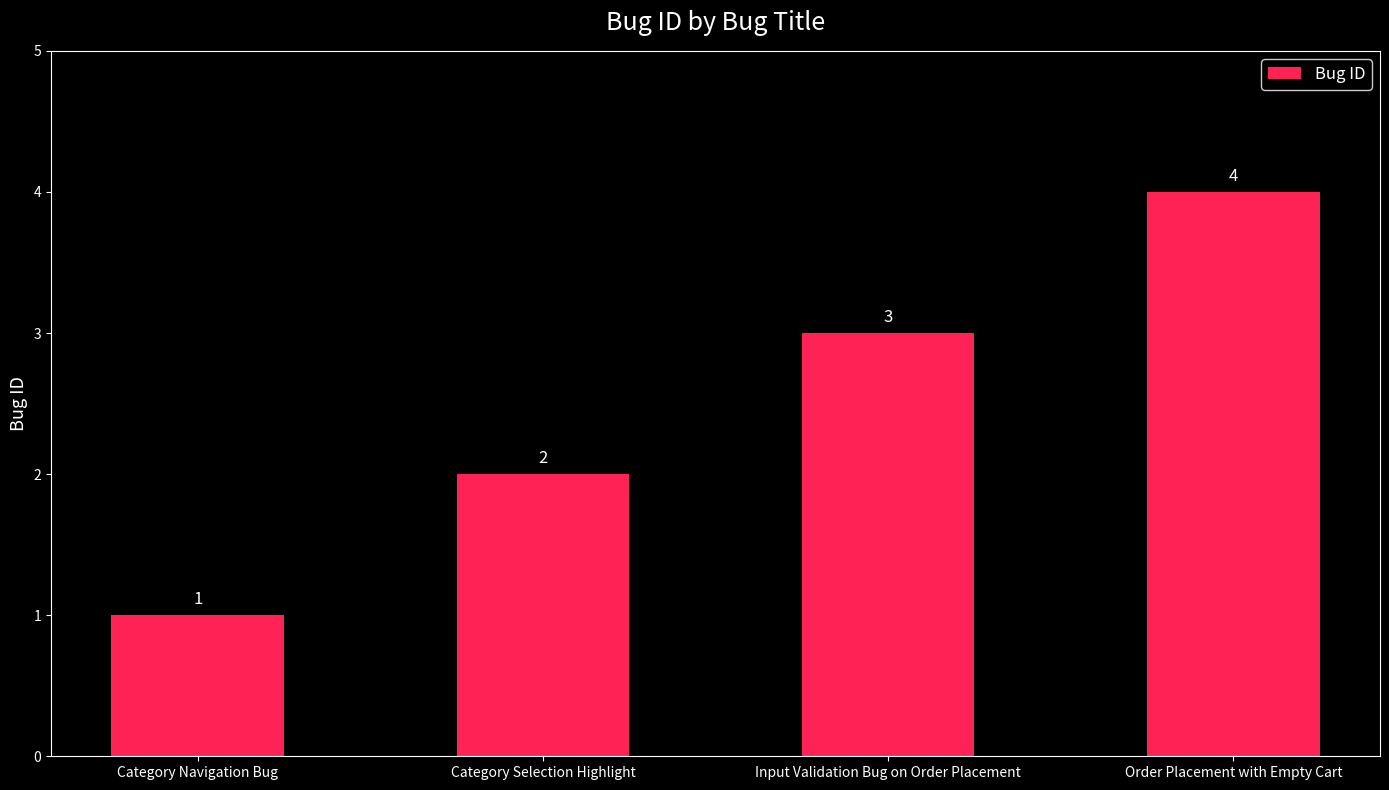

Are the bars horizontal?

No